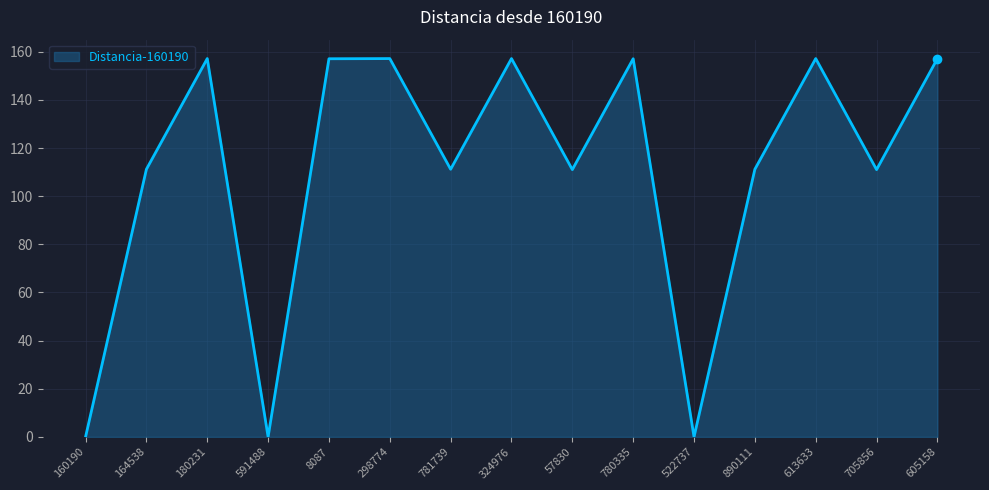

Does the chart have visible grid lines?

Yes